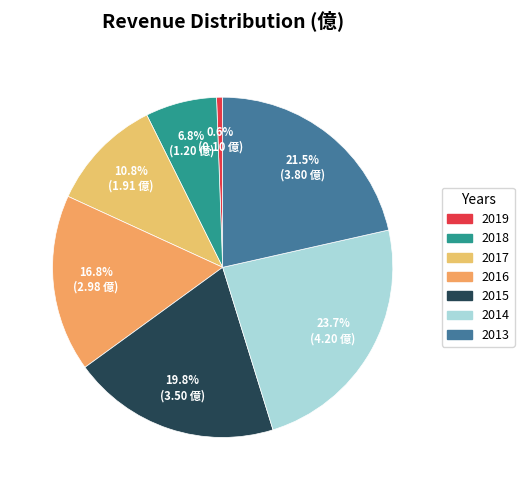

Does 2019 account for over 50% of the chart?

No